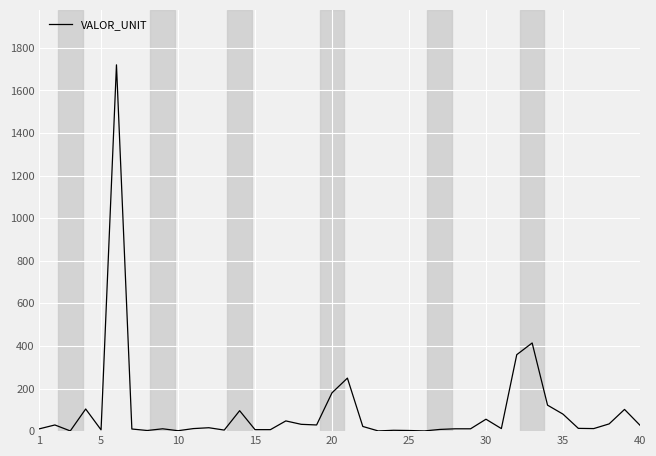

What is the difference between the maximum and minimum values?

1719